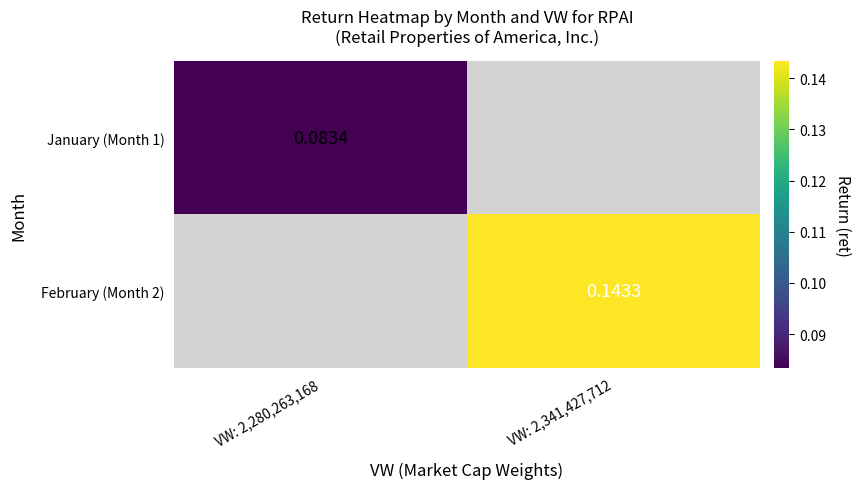

At how many categories does at least one series exceed 0?

2